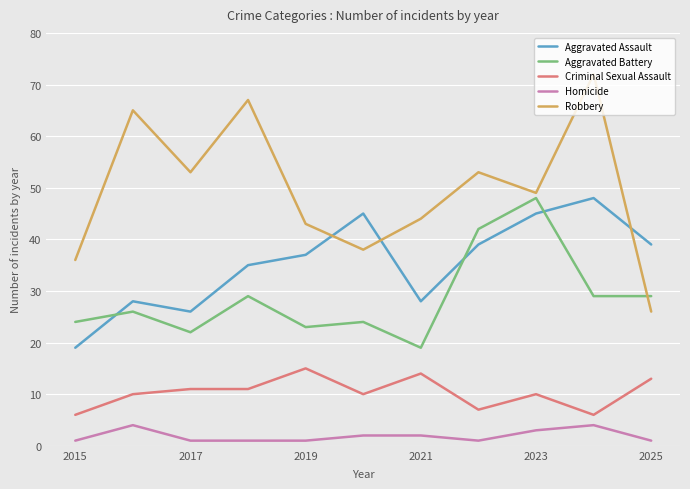

What is the maximum value for Aggravated Battery?

48